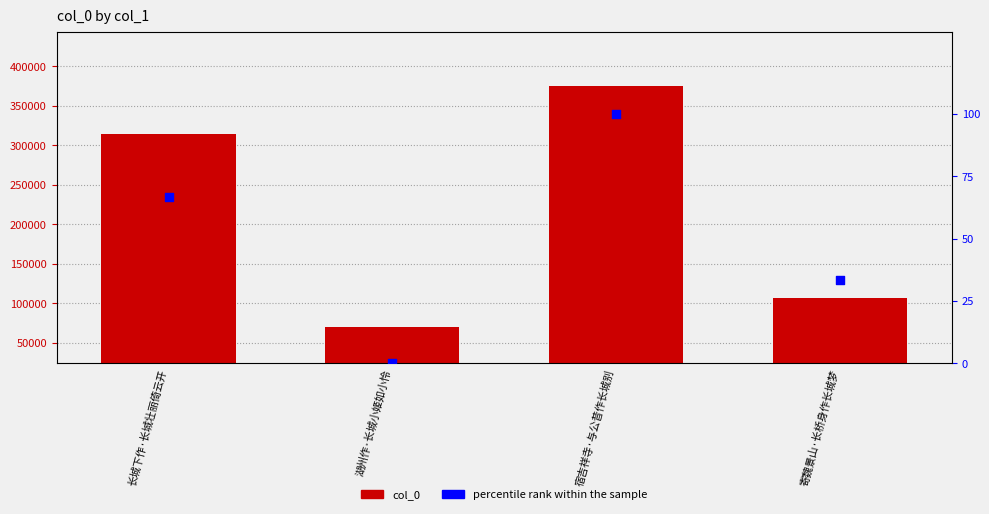

Is the value of col_0 at 寄魏景山·长桥身作长城梦 greater than the value of percentile rank within the sample at 长城下作·长城壮丽倚云开?

Yes